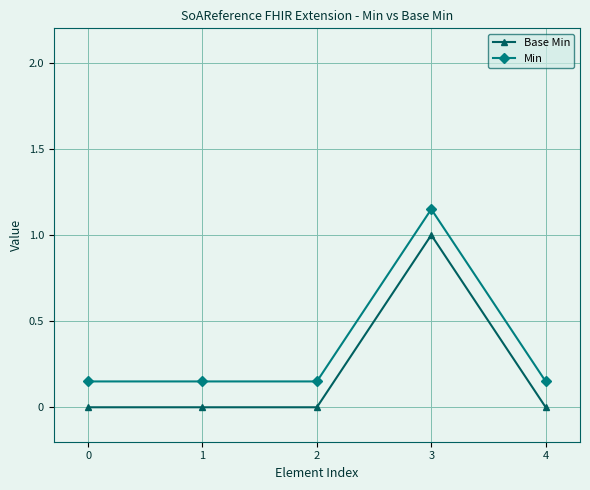

What is the difference between the maximum and minimum values in the Base Min series?

1.0